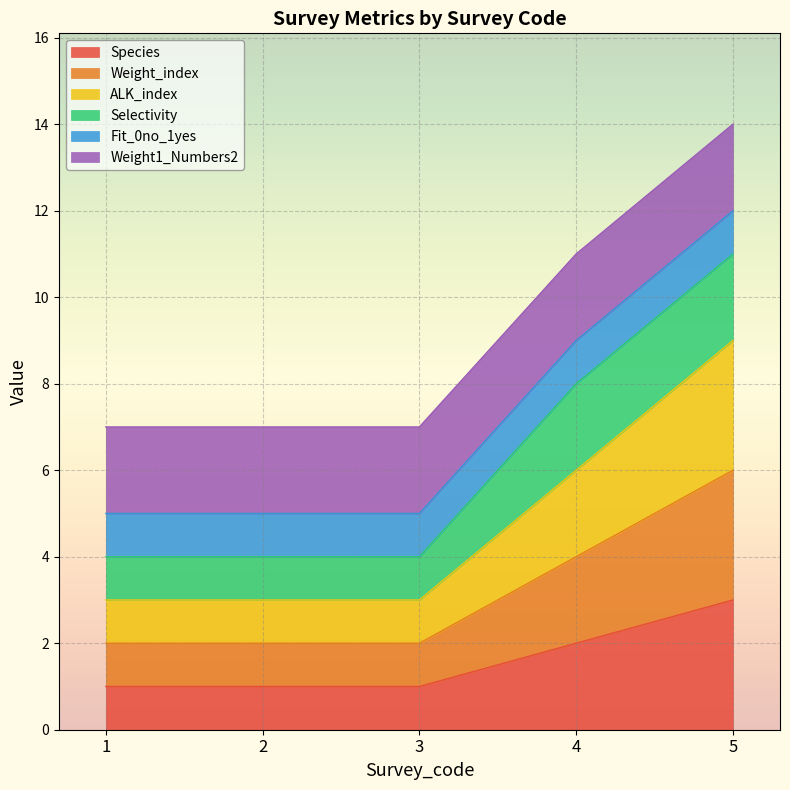

Does the chart display data point markers on the line(s)?

No